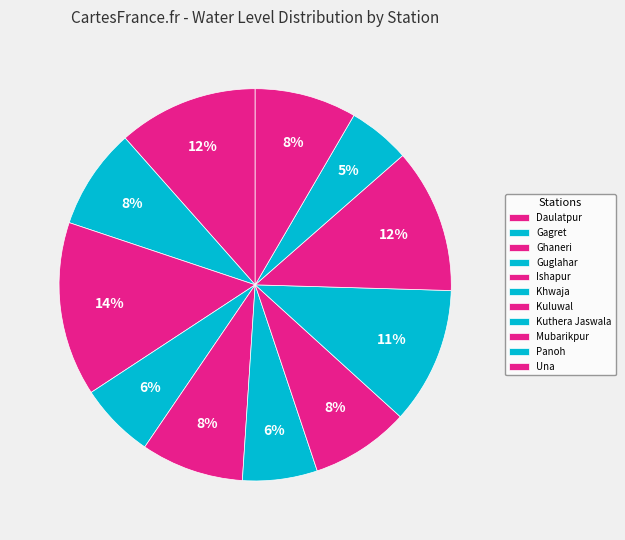

What is the change in value from Kuluwal to Una?

+0.1